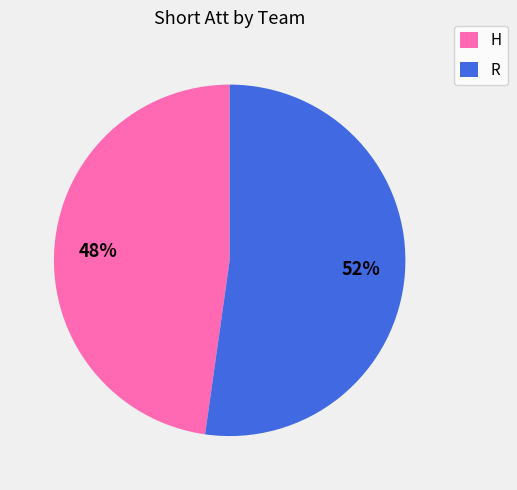

Does R account for over 50% of the chart?

Yes